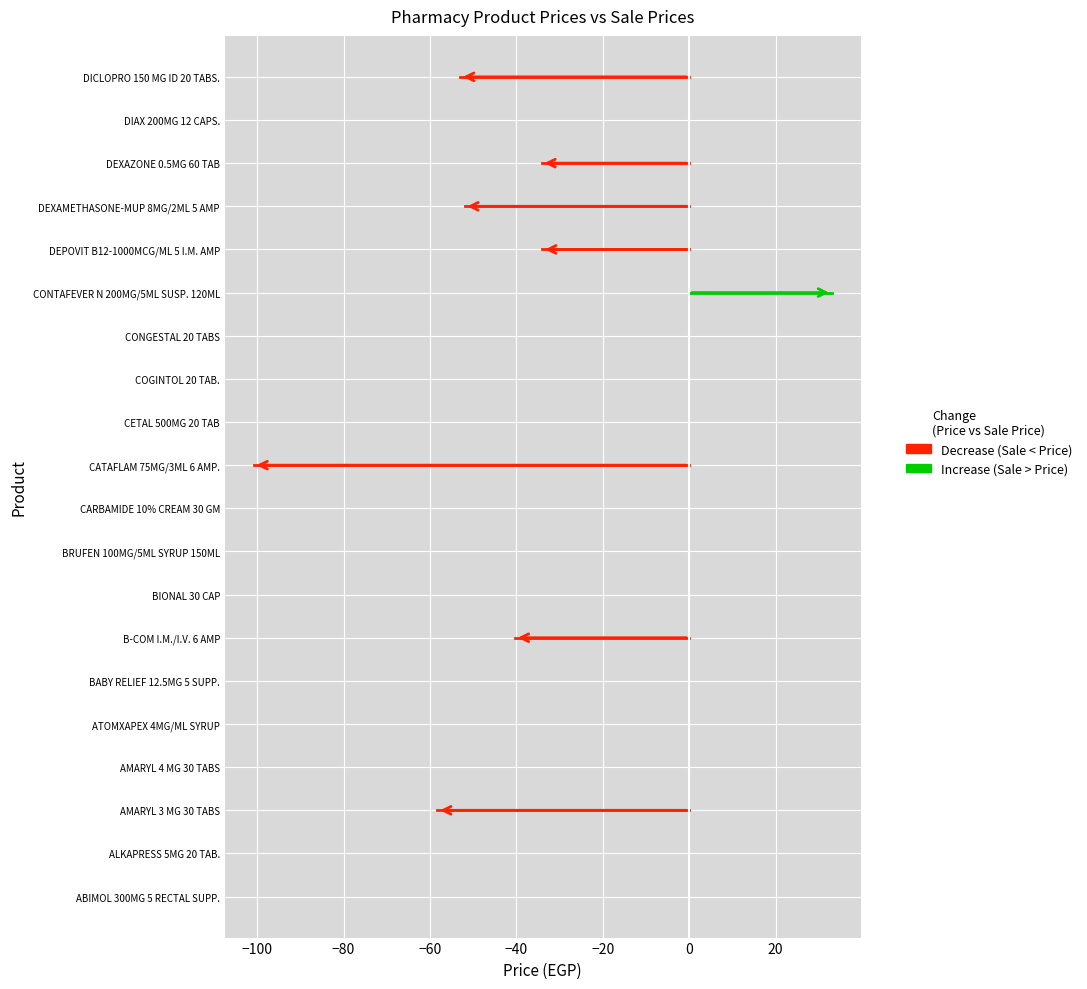

Does the chart display data point markers on the line(s)?

No